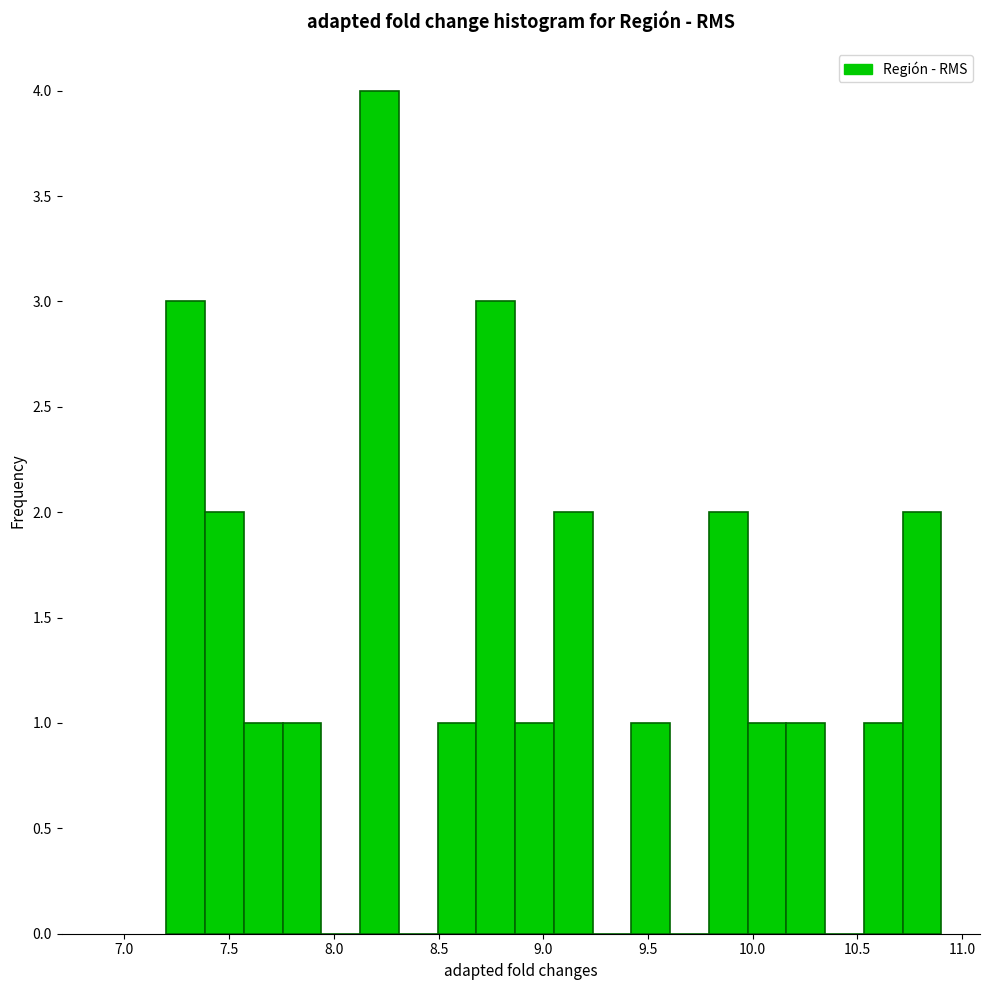

Read against the x-axis, roughly where is the centre of the tallest bar?

8.20